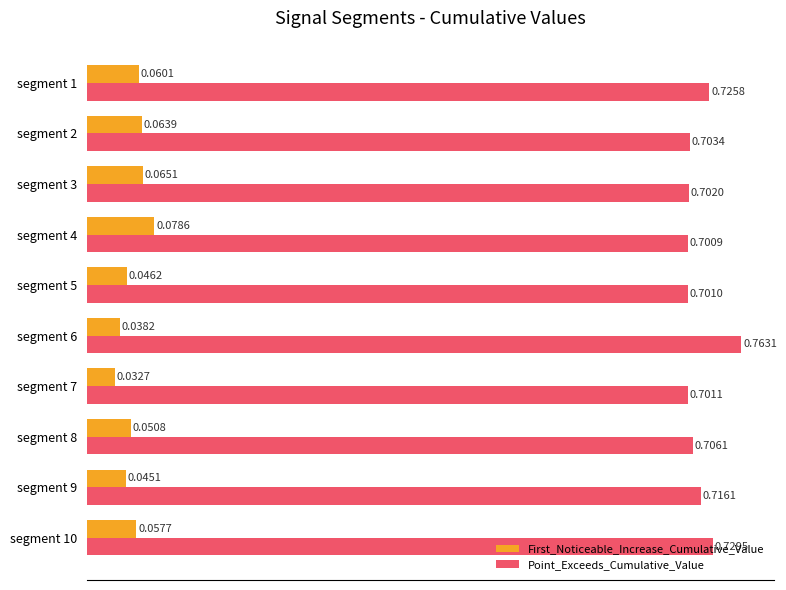

Is the value of First_Noticeable_Increase_Cumulative_Value at segment 2 greater than the value of Point_Exceeds_Cumulative_Value at segment 5?

No